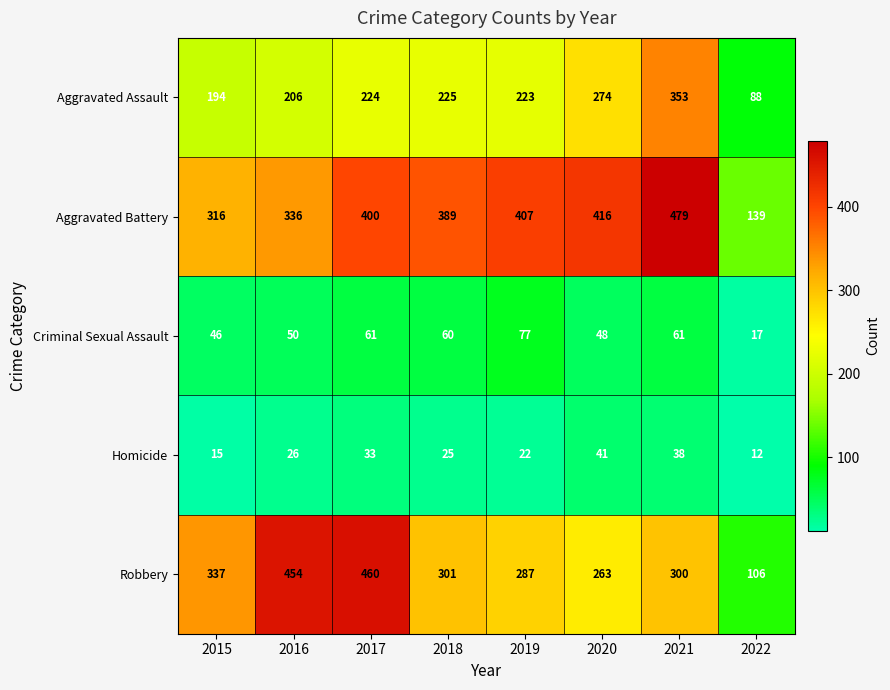

Between 2015 and 2017, which series saw the biggest shift?

Robbery